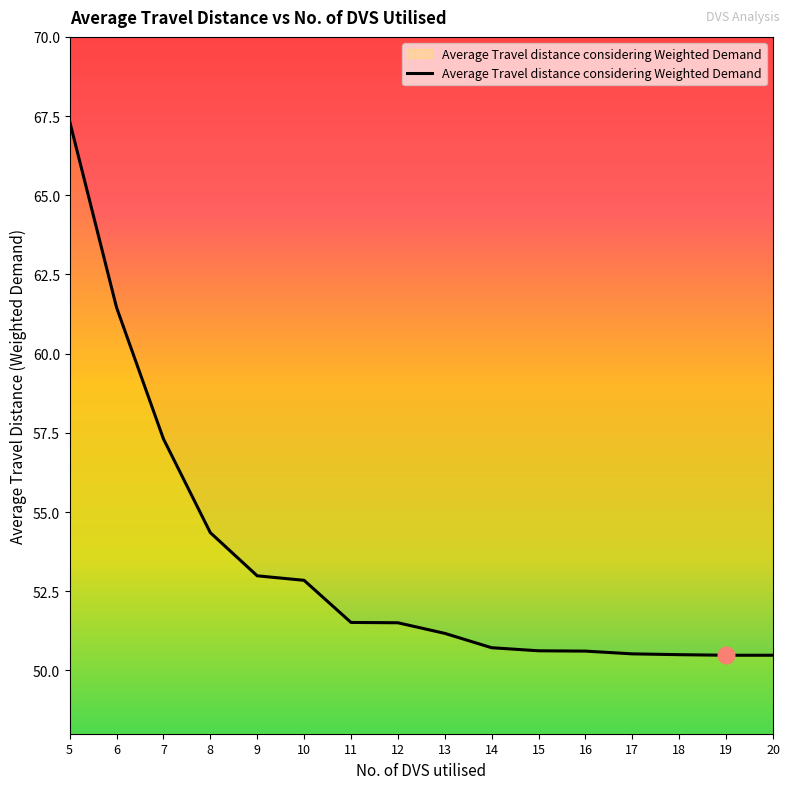

The chart shows a value of 54.3 at 8. True or false?

True